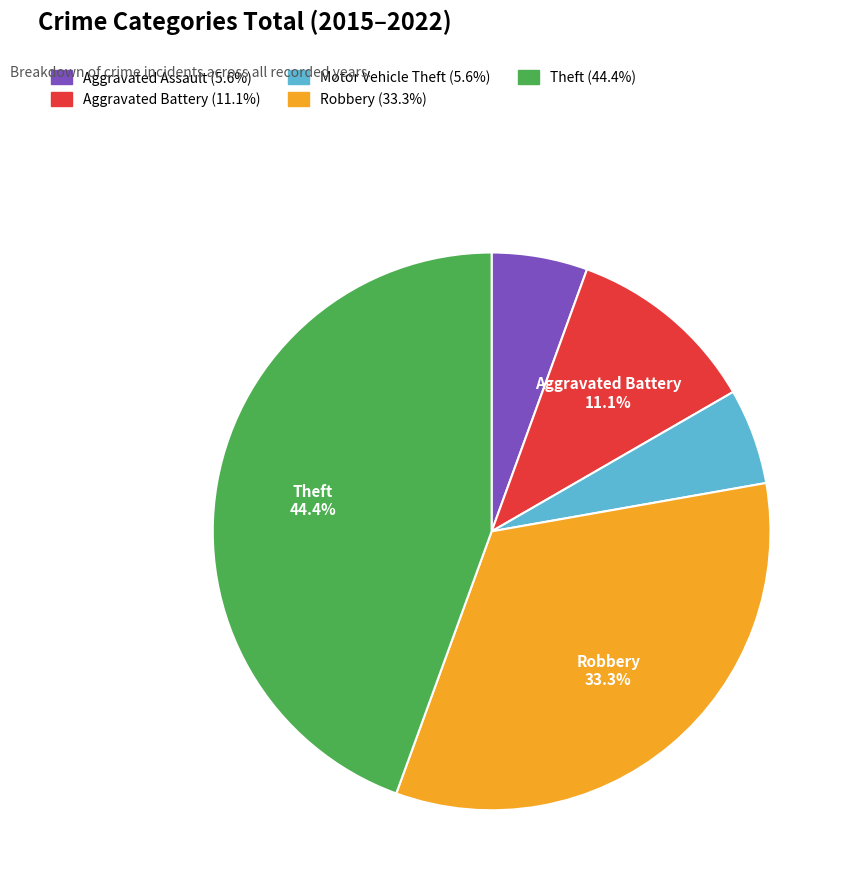

Is there a majority slice in this chart?

No